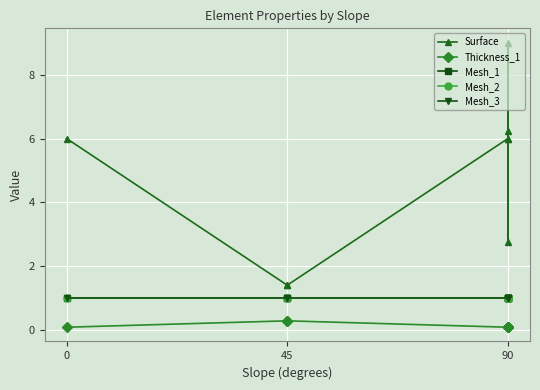

Does the chart display data point markers on the line(s)?

Yes